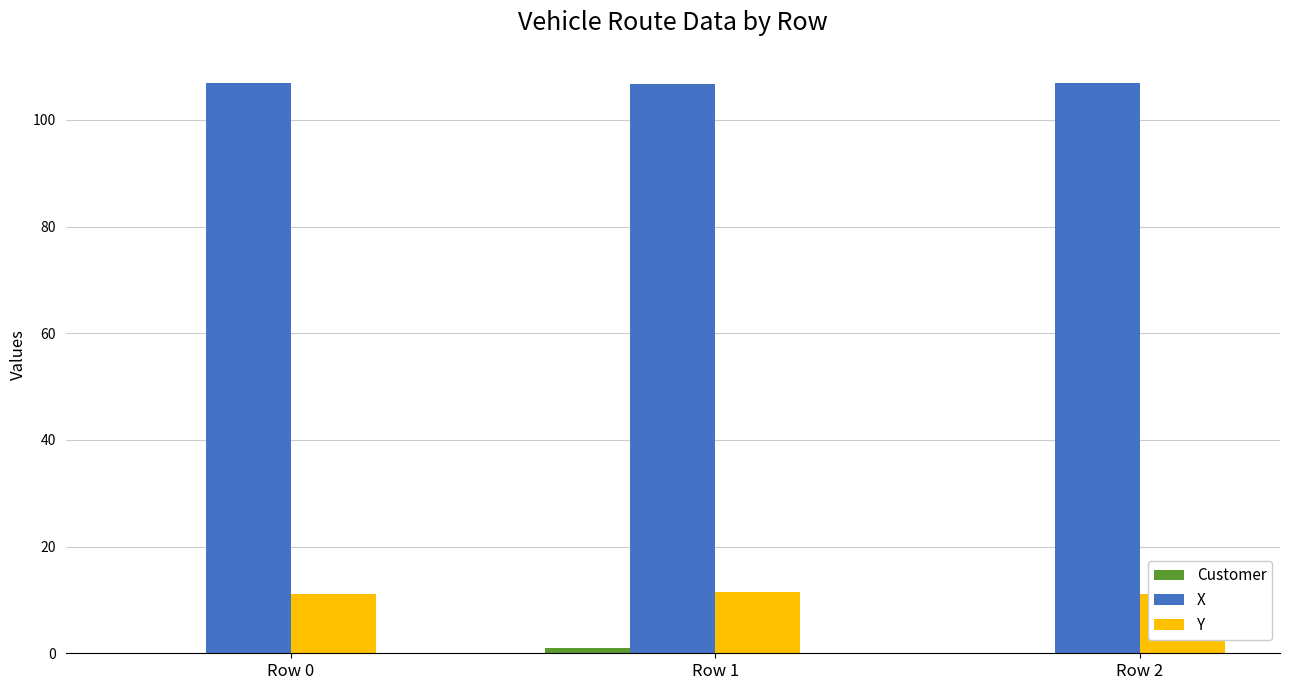

What is the approximate value of Y at Row 2?

11.1